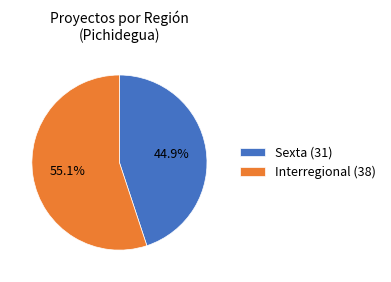

What percentage do Interregional (38) and Sexta (31) together represent?

100.0%